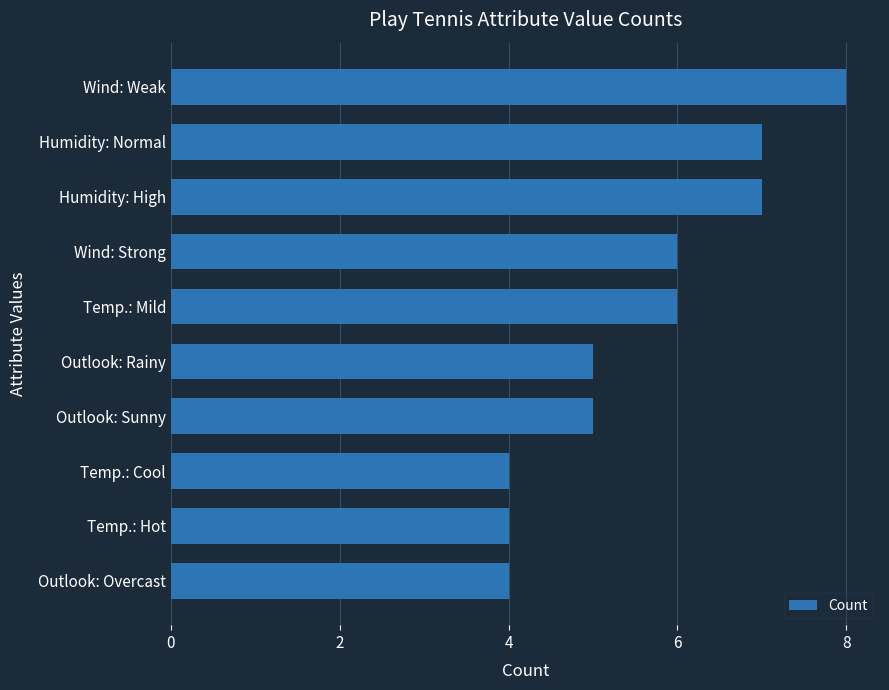

What is the sum of the values at Outlook: Sunny and Temp.: Hot?

9